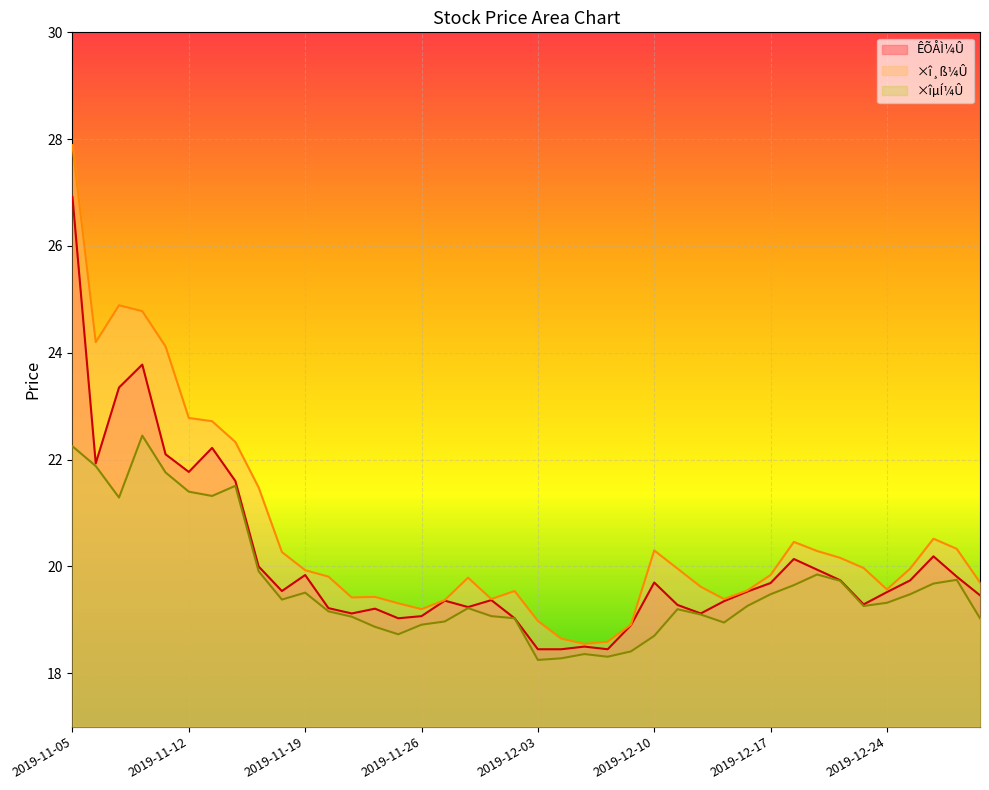

What is the sum of the ×îµÍ¼Û values at 2019-12-20 and 2019-11-28?

39.0